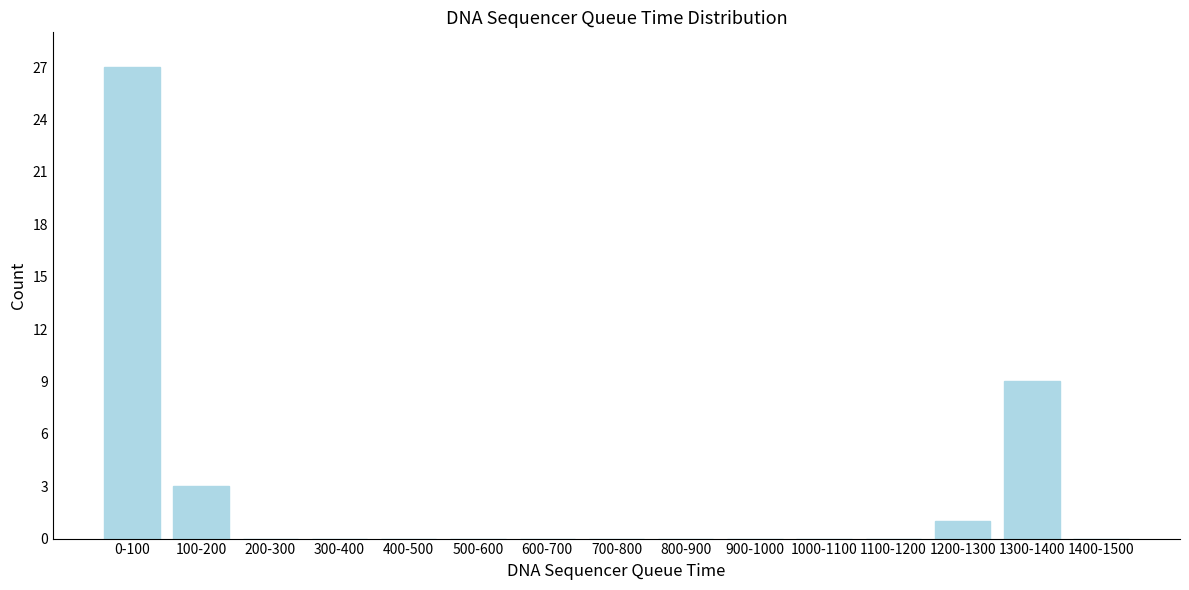

Reading right to left, extract all data points from this chart.

1400-1500=0	1300-1400=9	1200-1300=1	1100-1200=0	1000-1100=0	900-1000=0	800-900=0	700-800=0	600-700=0	500-600=0	400-500=0	300-400=0	200-300=0	100-200=3	0-100=27